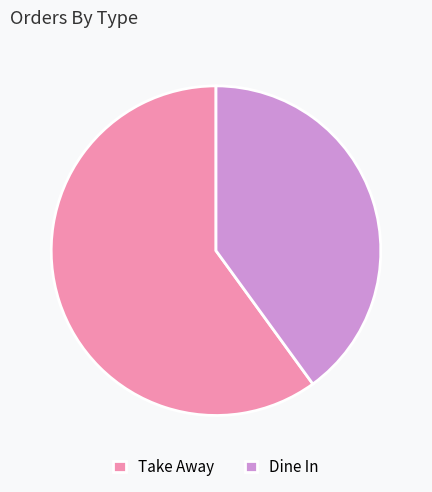

How many segments does this pie chart have?

2